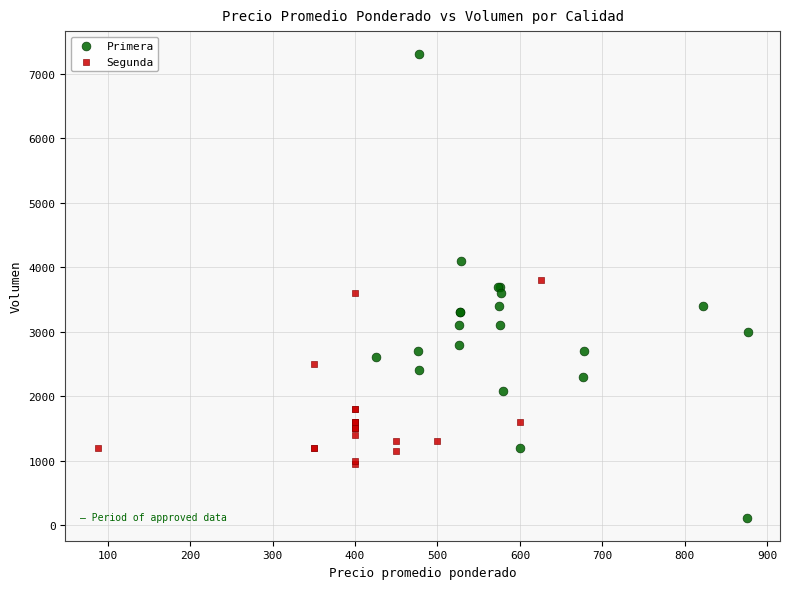

Which series contains the highest Y value?

Primera